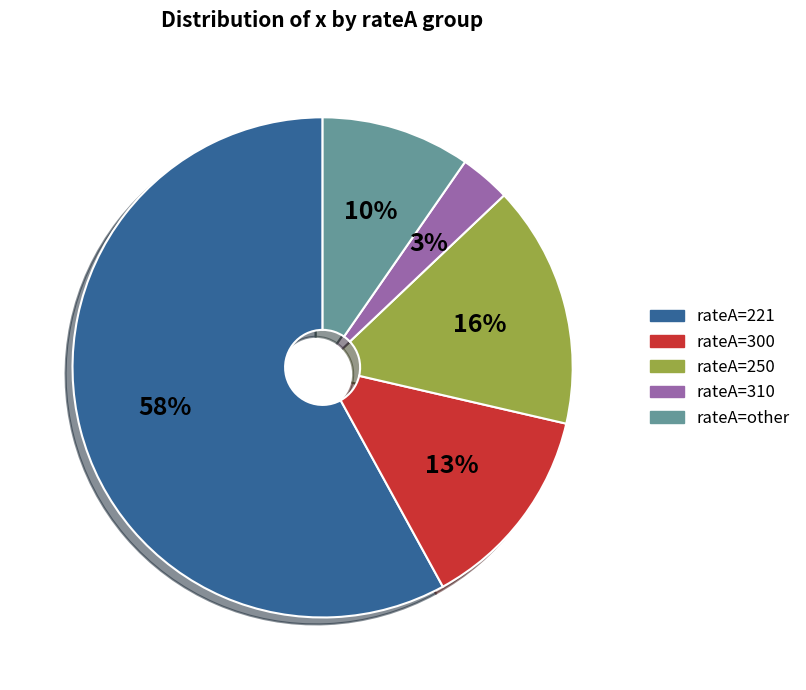

Is there any slice that represents more than half of the pie?

Yes